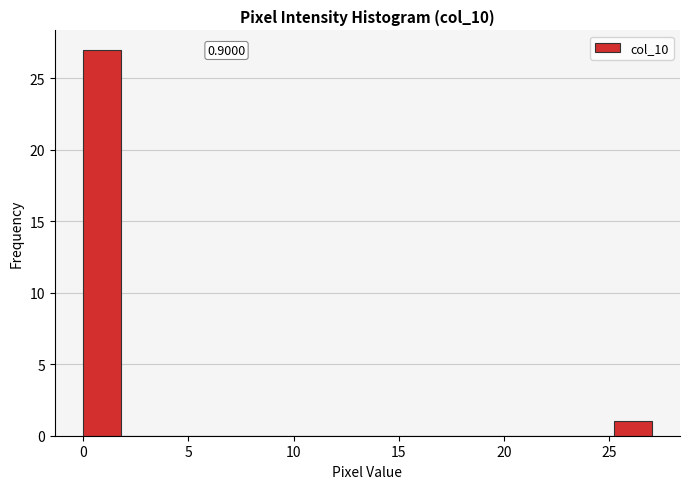

Around what value on the x-axis is the tallest bar? Give the approximate position of its centre, as read against the axis.

1.0